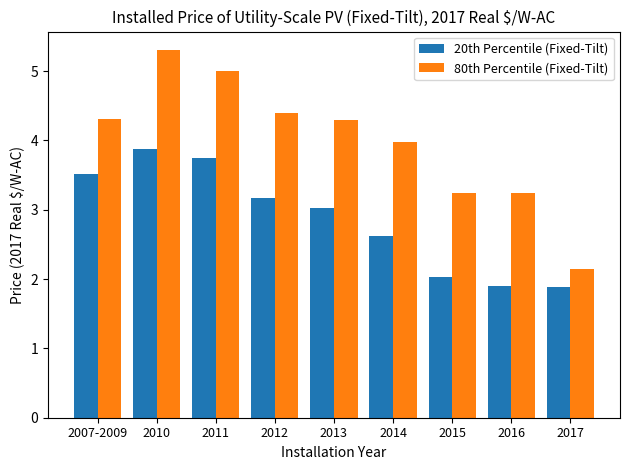

What are all the series names shown in the legend?

20th Percentile (Fixed-Tilt), 80th Percentile (Fixed-Tilt)